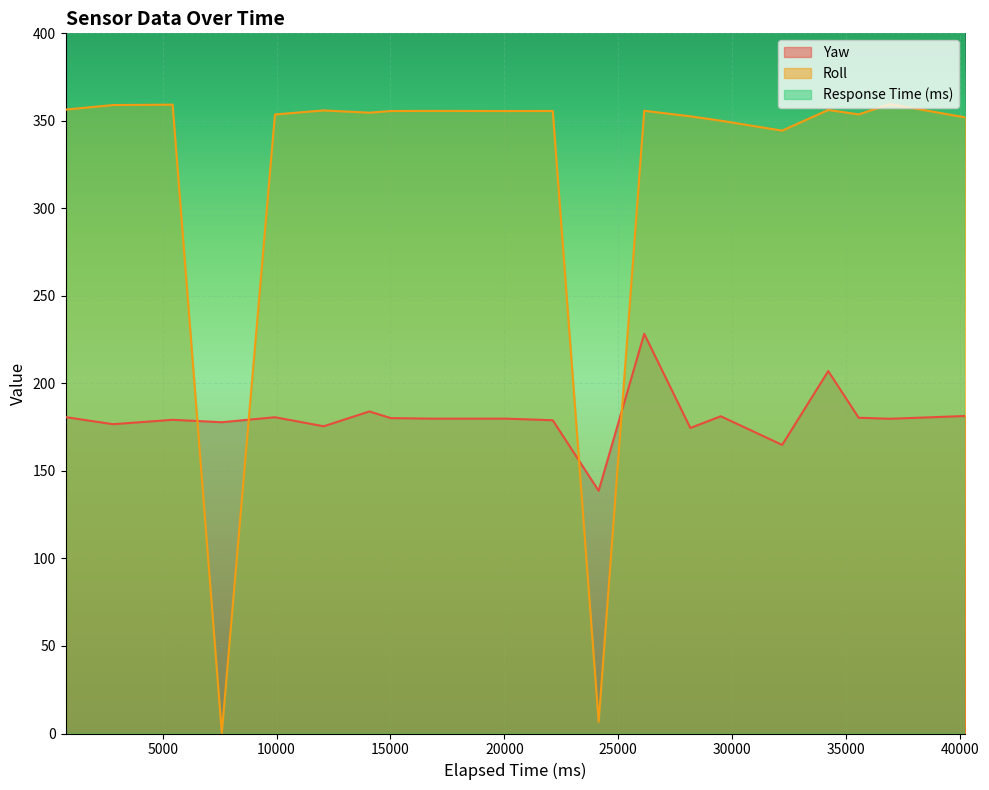

True or false: Yaw and Roll cross at least once.

True